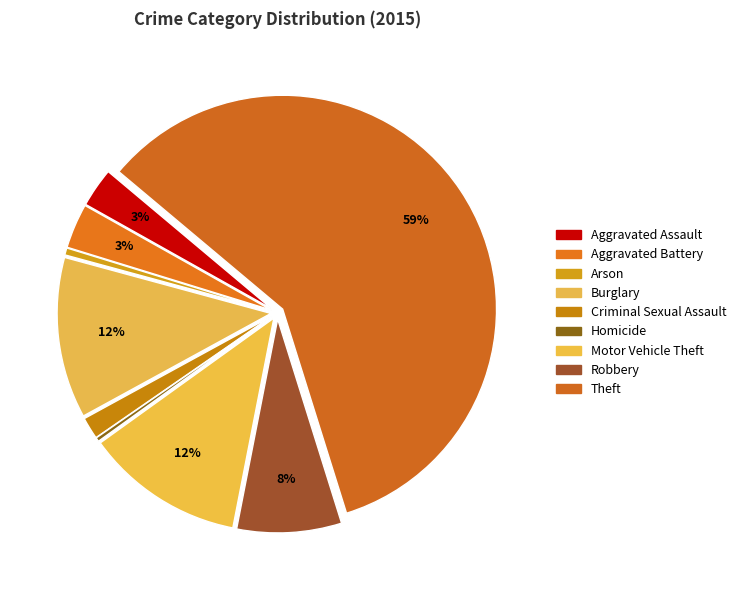

What percentage is the Criminal Sexual Assault slice, to the nearest percent?

2%